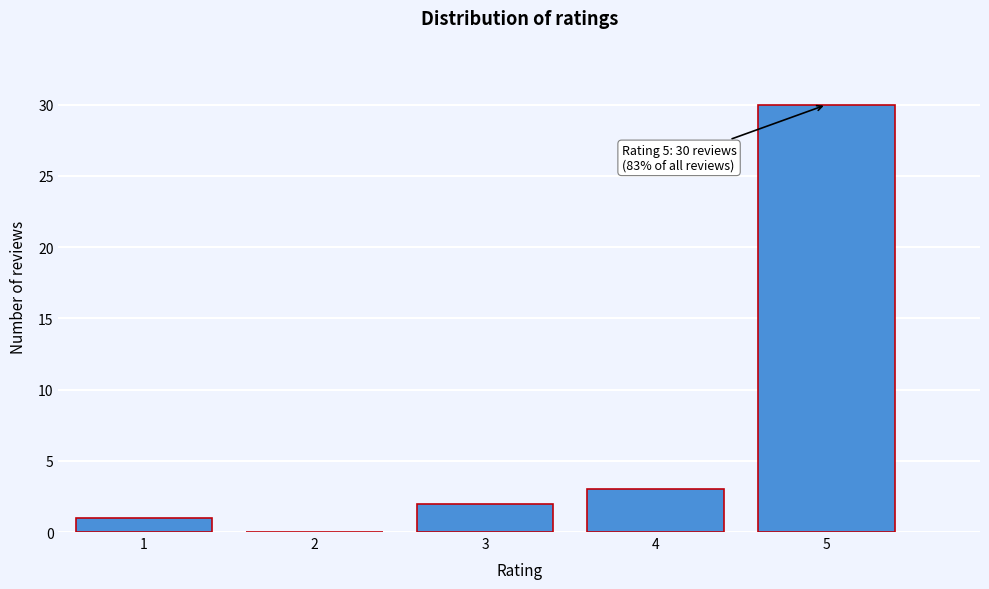

Reading left to right, transcribe all the data shown in this chart.

1=1	2=0	3=2	4=3	5=30